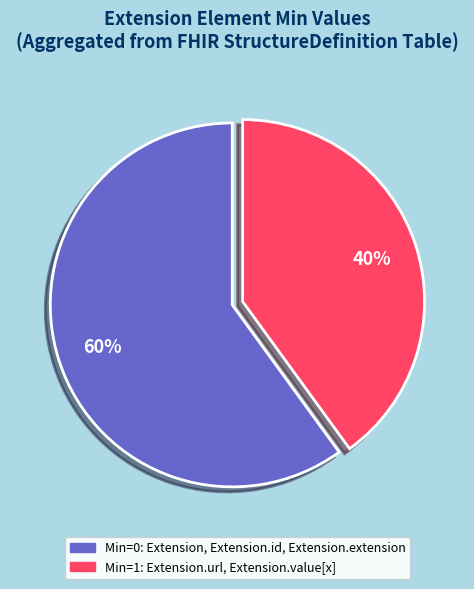

To the nearest percent, what is the difference between the largest and smallest slice percentages?

20%